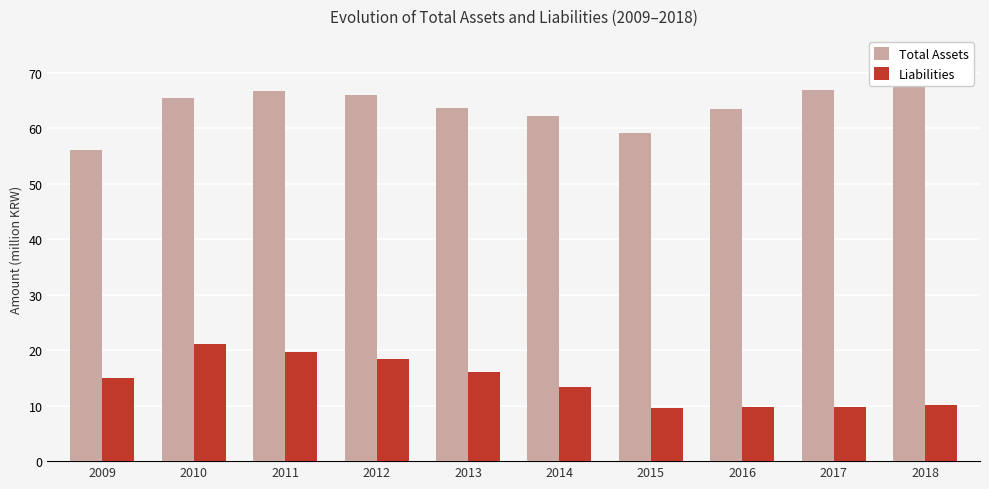

What is the highest value of the Total Assets series?

73.0